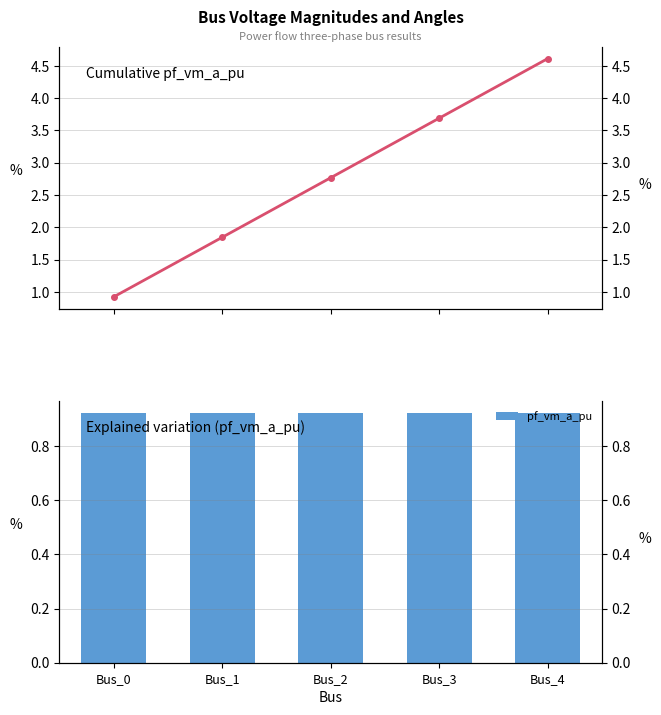

How many pf_vm_a_pu values are between 0 and 1?

5